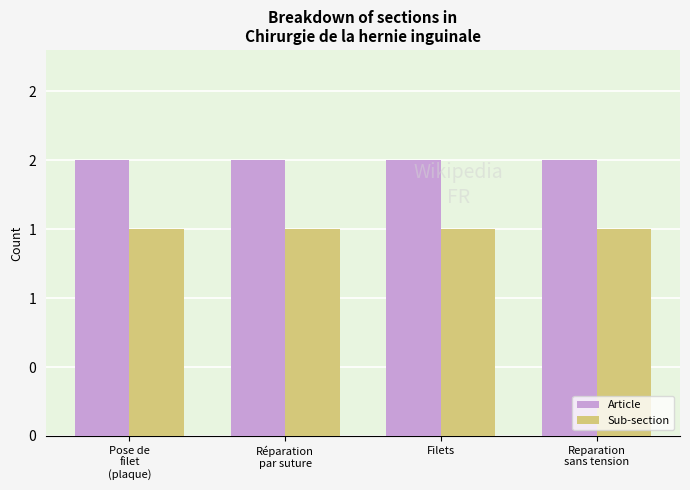

Reading left to right, what are all the values shown in this chart?

Article: Pose de
filet
(plaque)=2.0	Réparation
par suture=2.0	Filets=2.0	Reparation
sans tension=2.0
Sub-section: Pose de
filet
(plaque)=1.5	Réparation
par suture=1.5	Filets=1.5	Reparation
sans tension=1.5